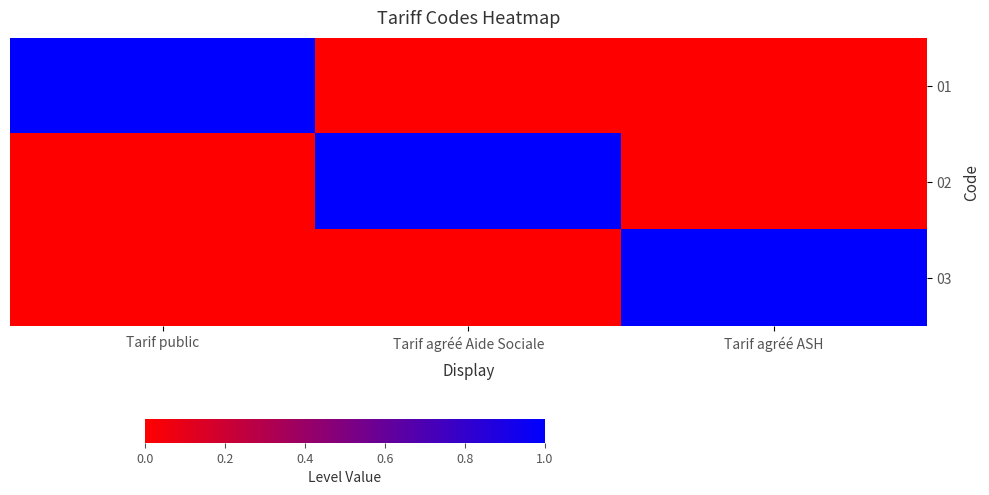

Which label corresponds to the smallest value in the chart?

Tarif agréé Aide Sociale